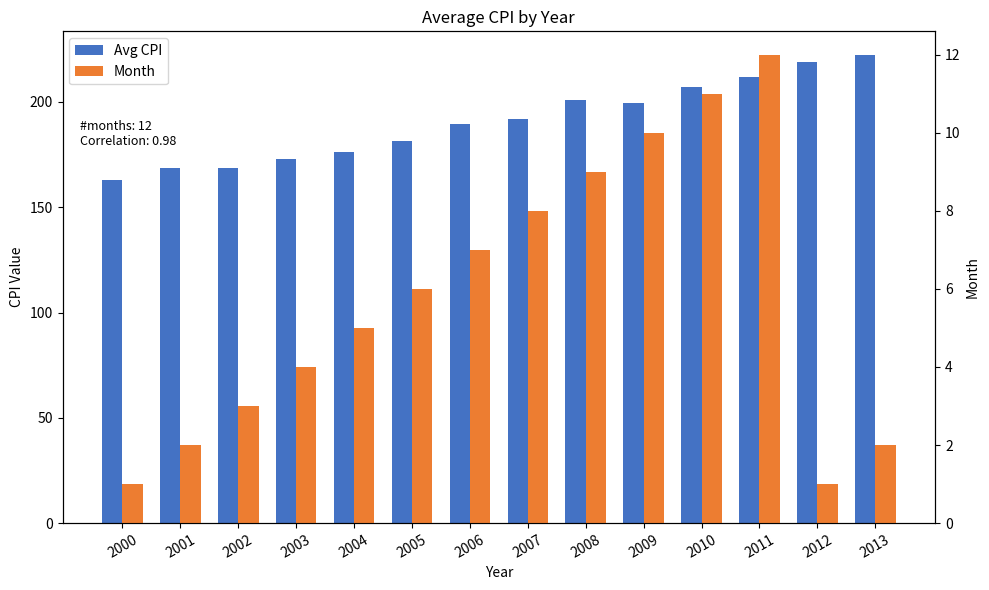

What is the total value across all series at 2006?

196.3